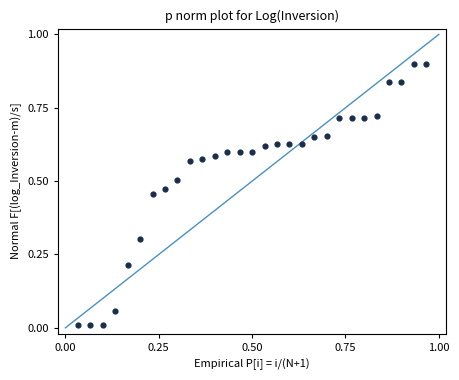

What is the range of Y values (max minus min)?

0.9